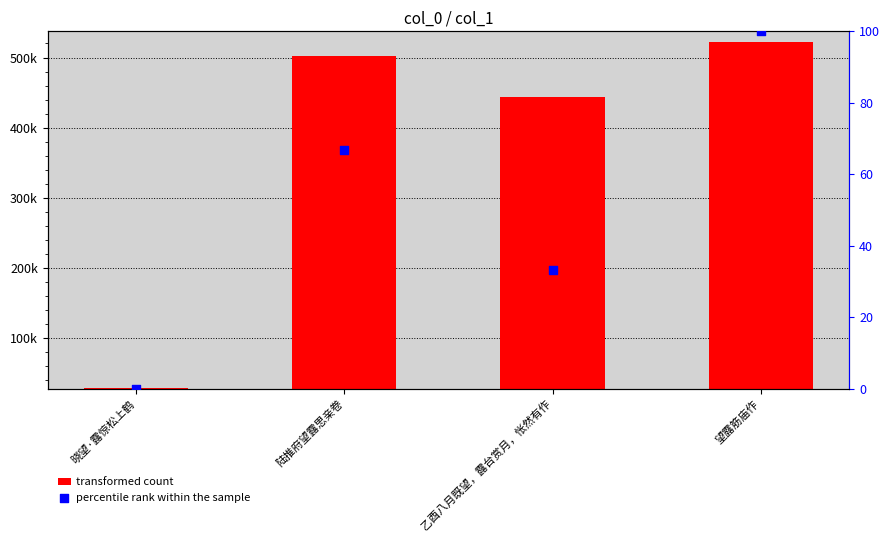

Which series has the largest total across all categories?

transformed count